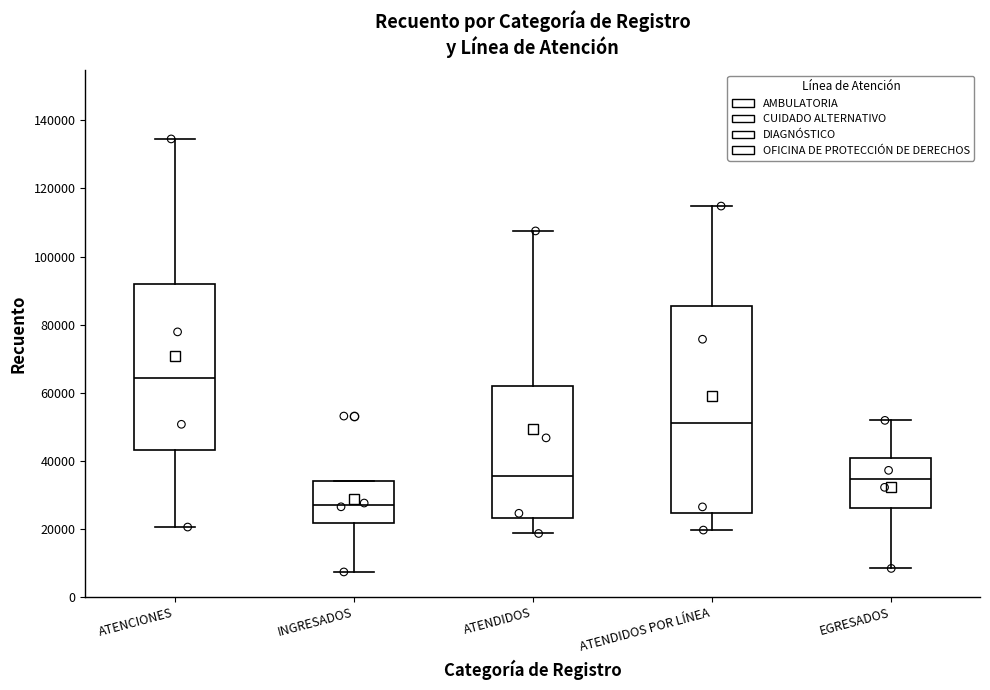

Which box has the lowest median line?

INGRESADOS